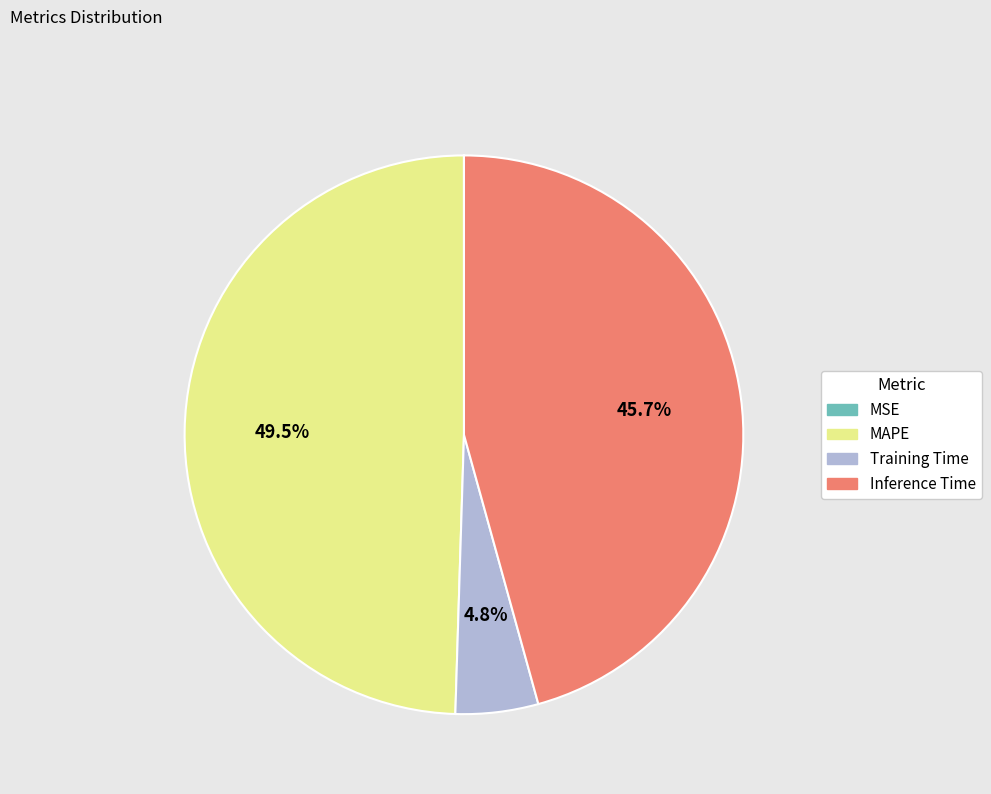

Which has a higher value, Inference Time or Training Time?

Inference Time